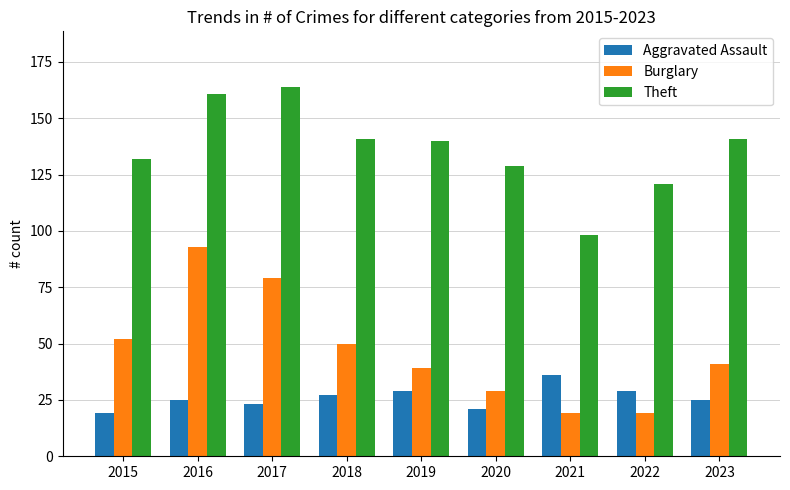

What is the minimum value for Burglary?

19